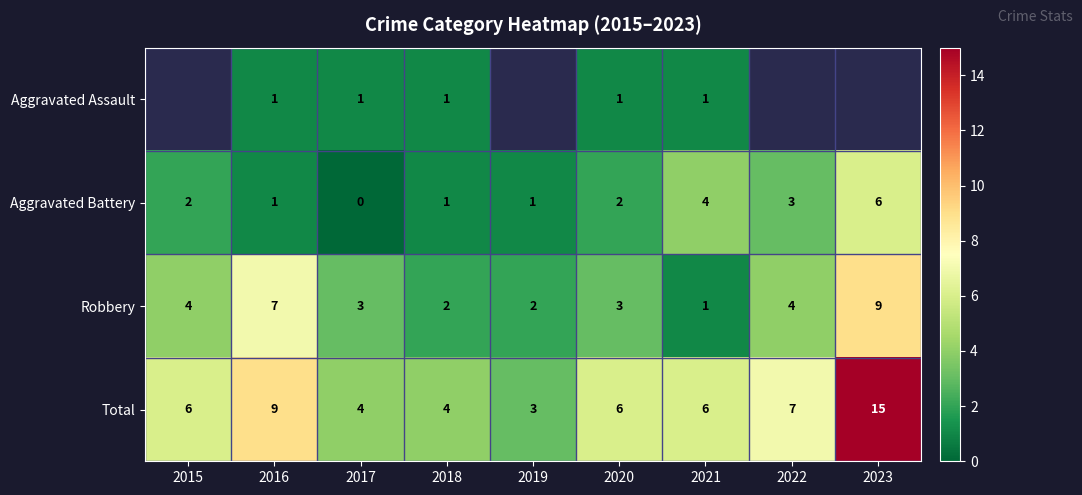

At which label is Total closest to 9?

2016